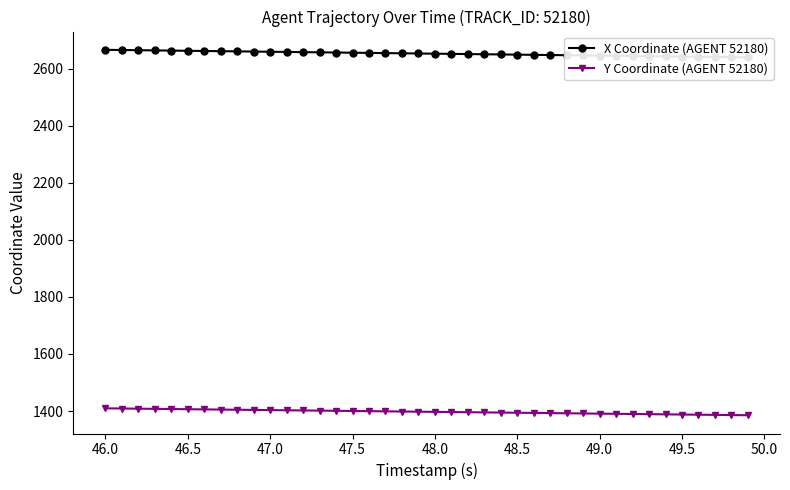

What is the maximum value for Y Coordinate (AGENT 52180)?

1409.6